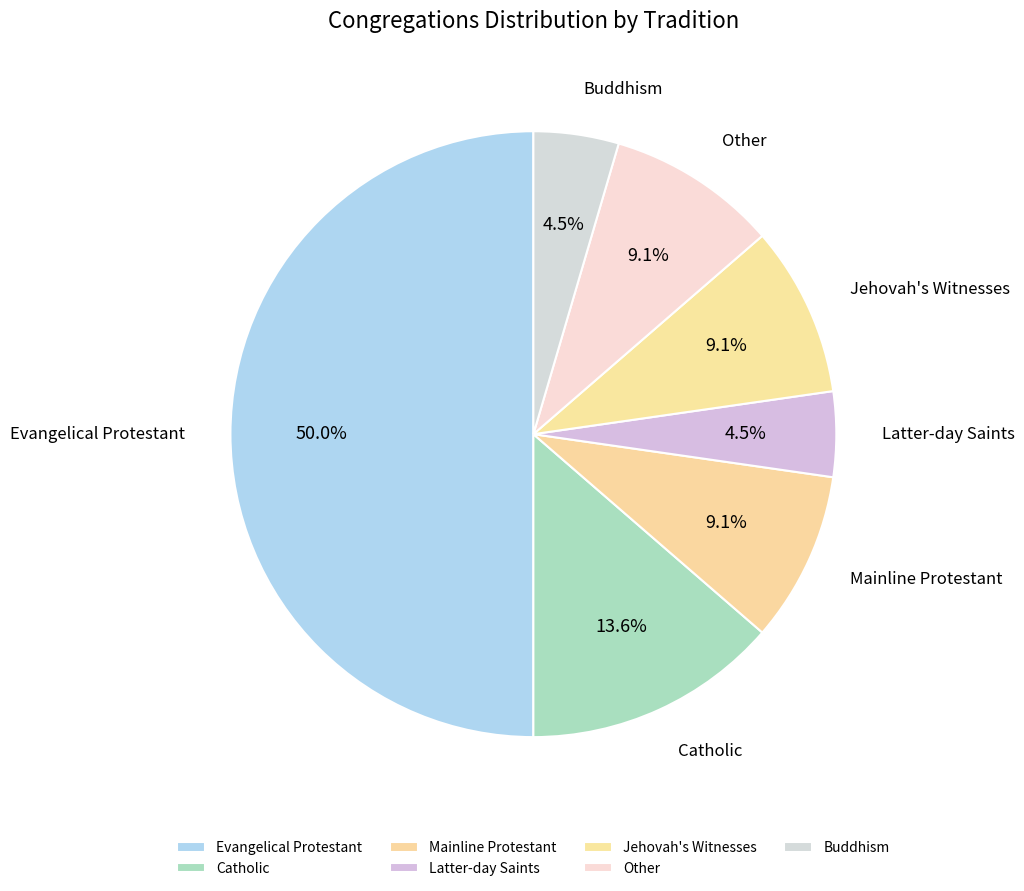

What is the ratio of the value at Catholic to the value at Latter-day Saints?

3.0